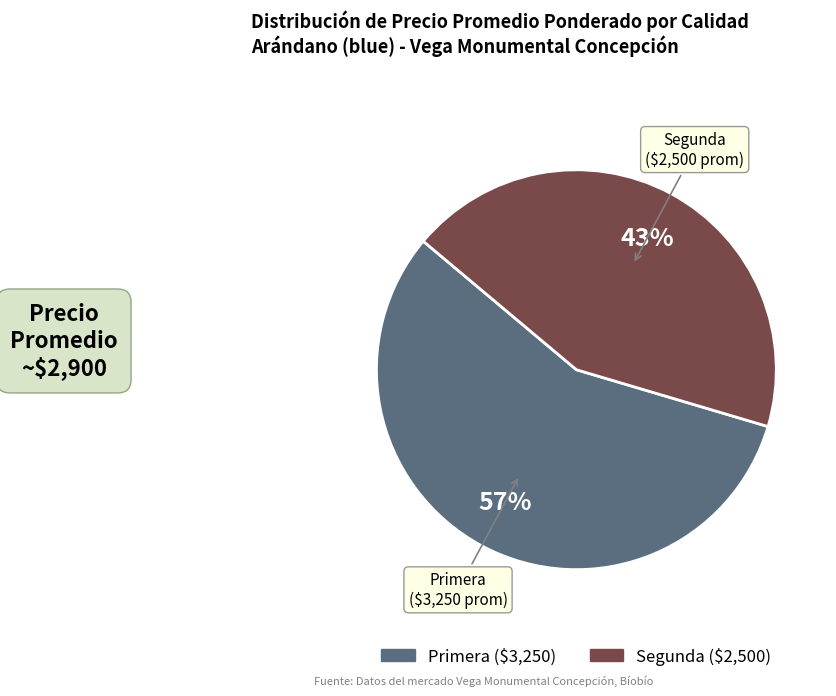

Rank the categories by value from lowest to highest.

Segunda, Primera